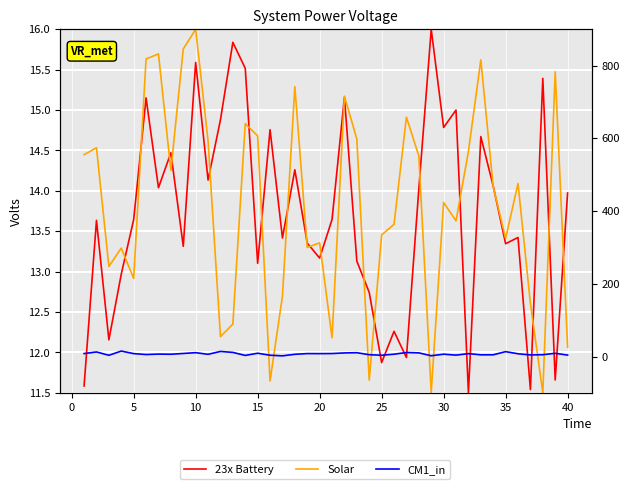

After their last crossing, which series has the higher values: Solar or 23x Battery?

23x Battery